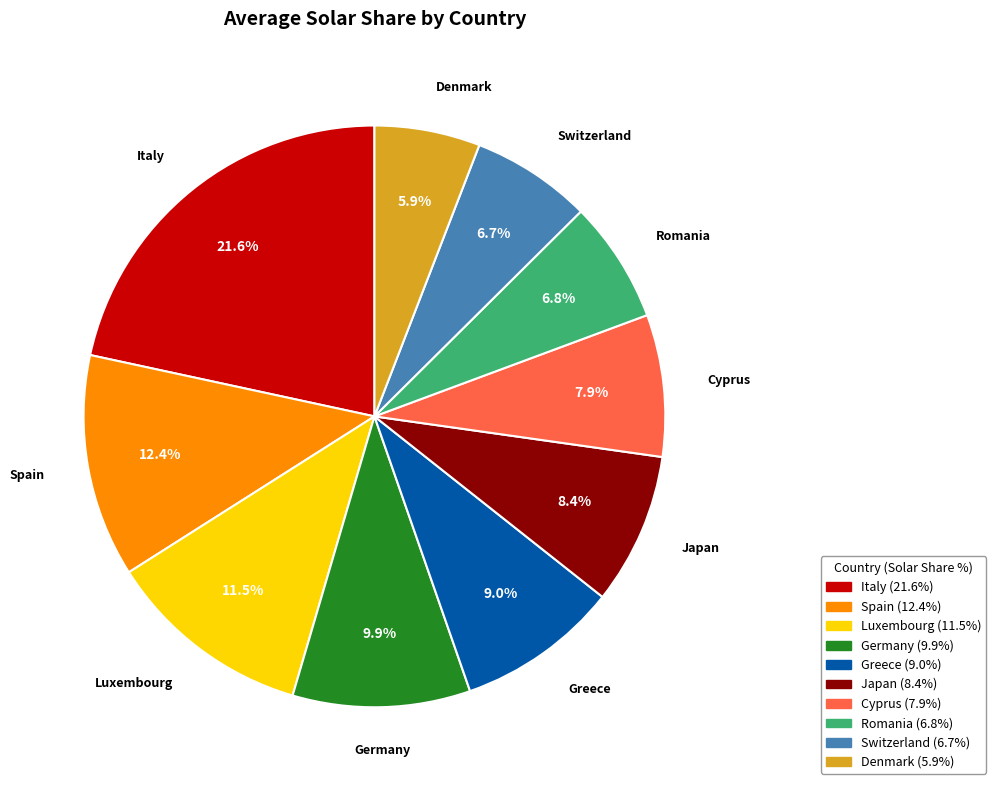

What is the ratio of the value at Greece to the value at Luxembourg?

0.8